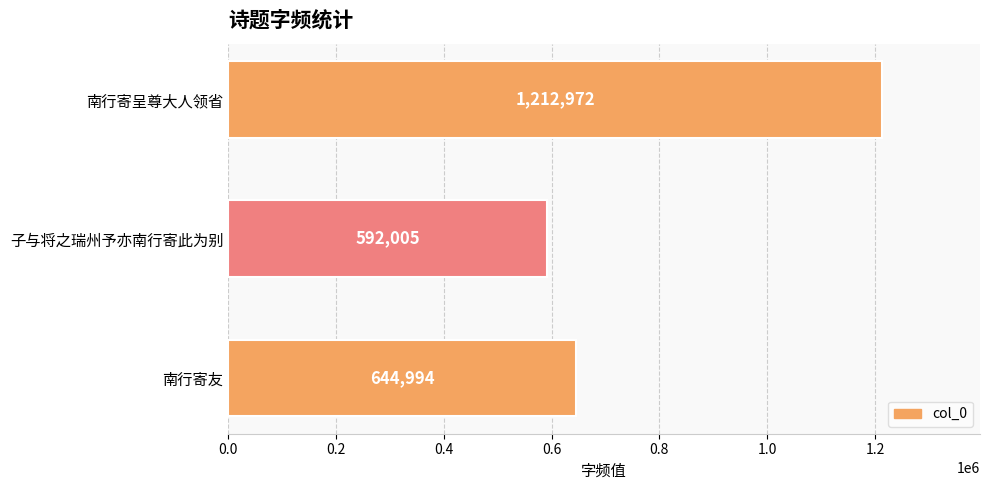

What is the approximate value at 南行寄友?

644994